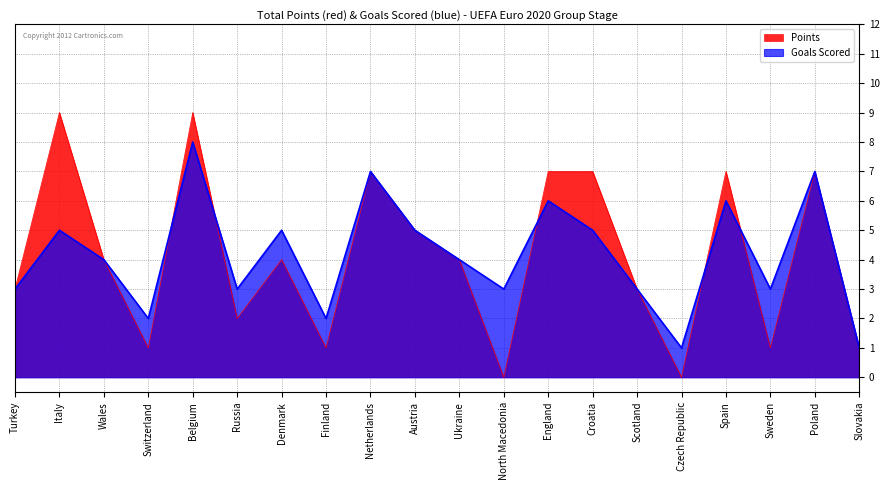

Does the chart have visible grid lines?

Yes